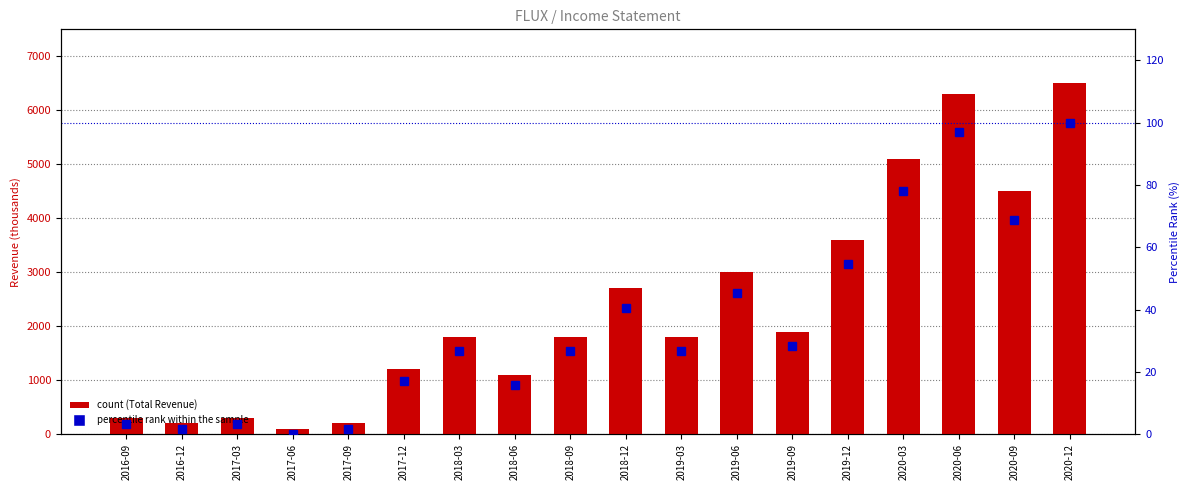

How many data points in percentile rank within the sample are less than 26?

7